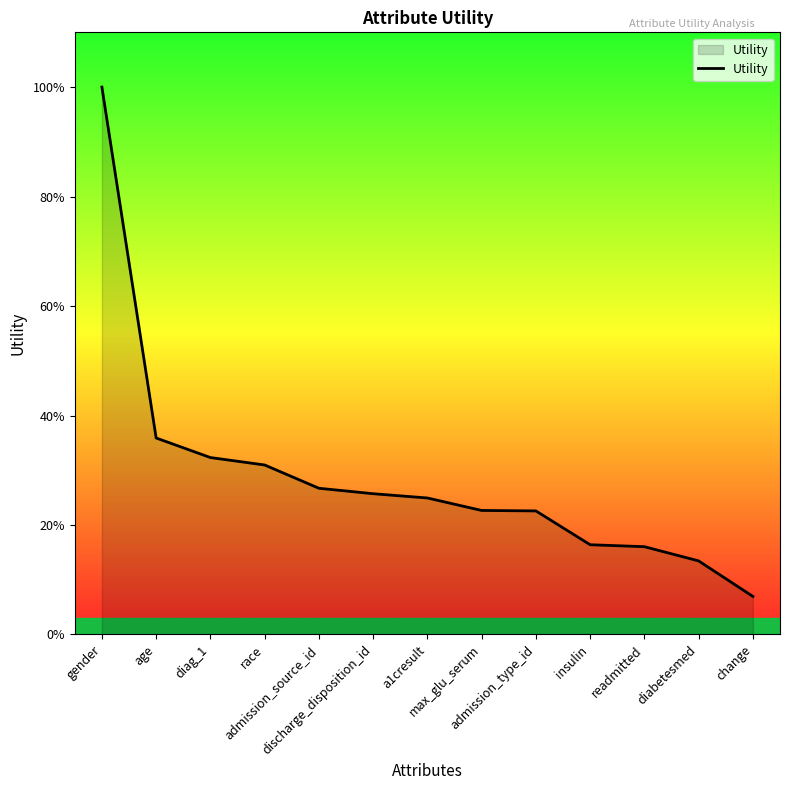

What is the value of the 11th point from the left?

0.2